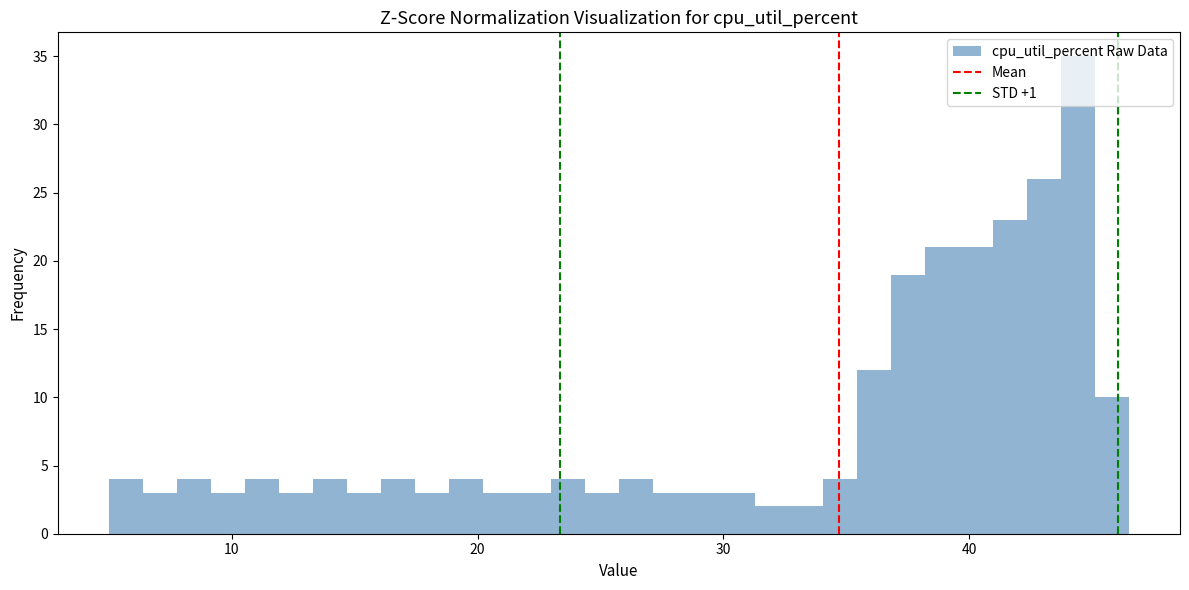

Read against the x-axis, roughly where is the centre of the tallest bar?

44